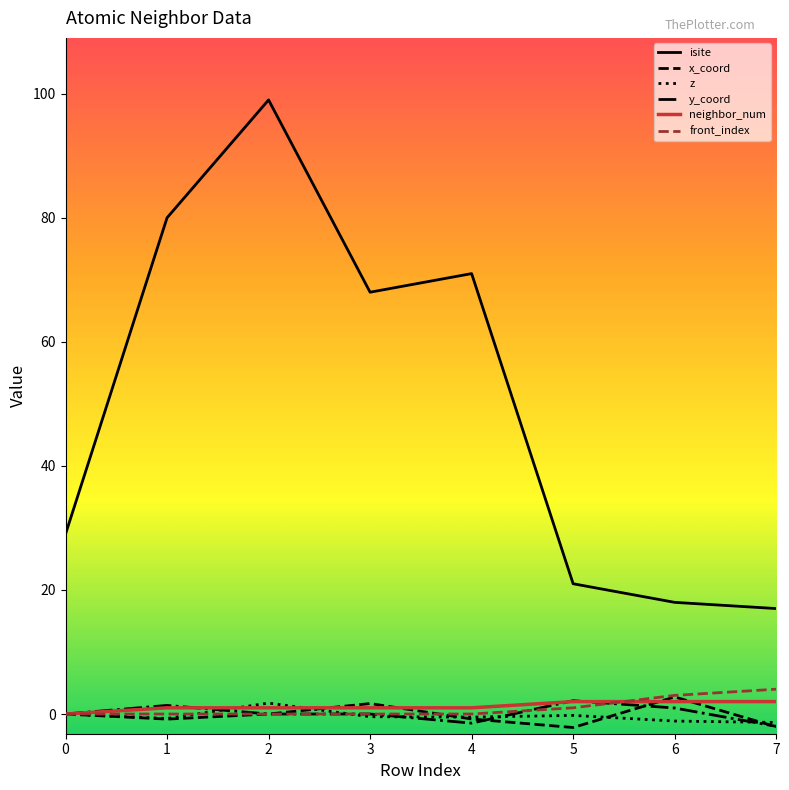

The isite series shows 34.9 at 5. True or false?

False